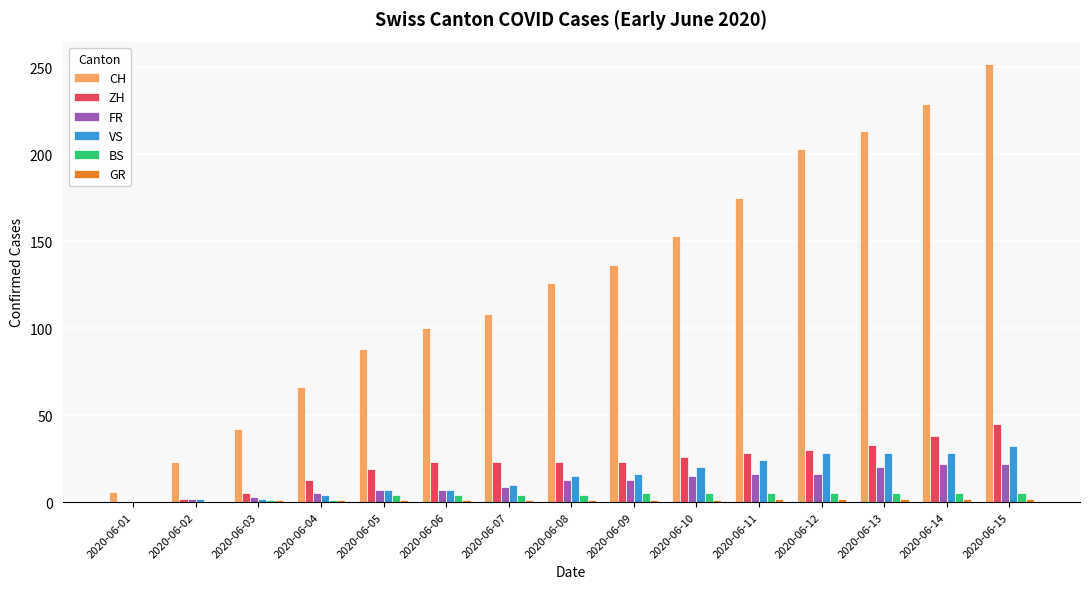

Which series has the largest total across all categories?

CH